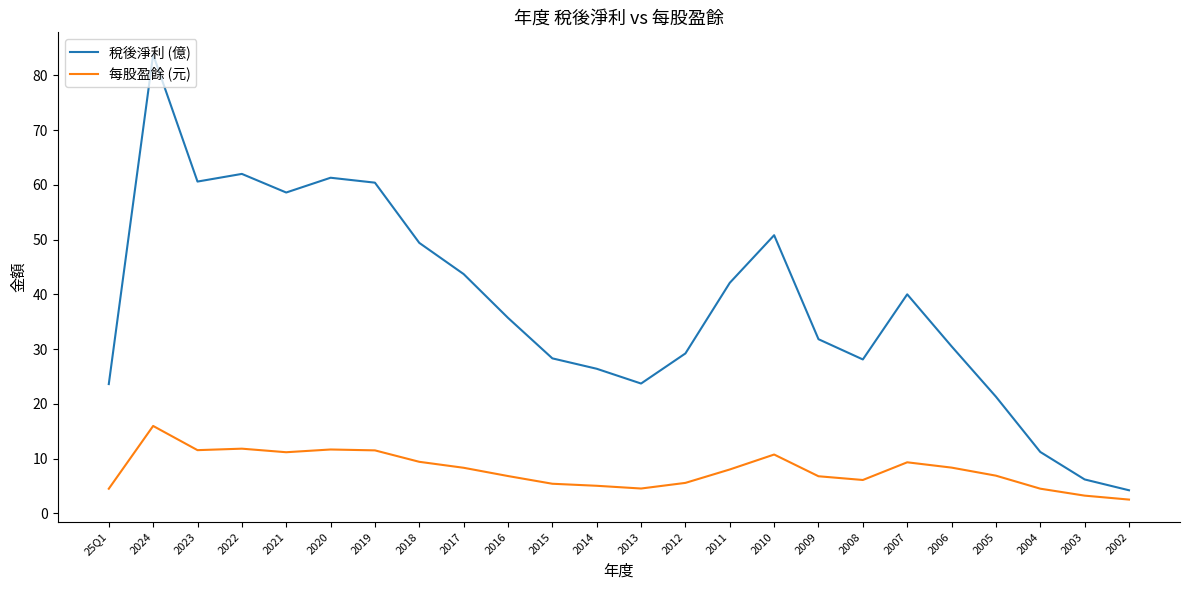

Which category has the lowest value across all series?

2002